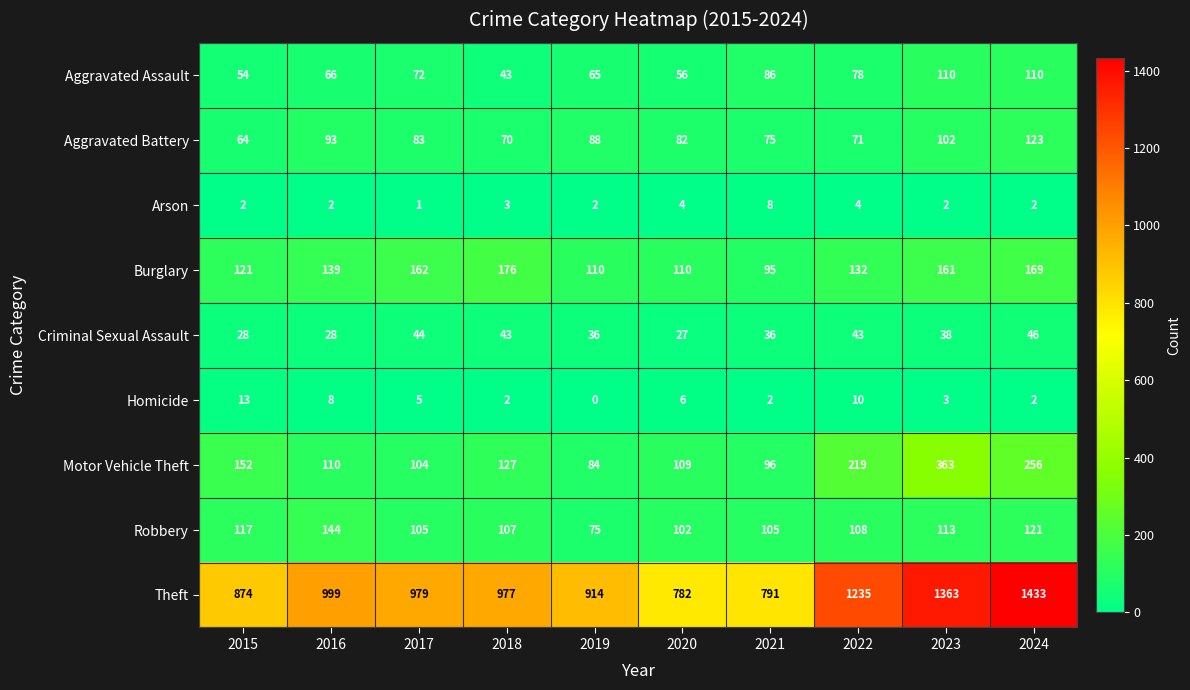

At which category is the sum across all series the highest?

2024